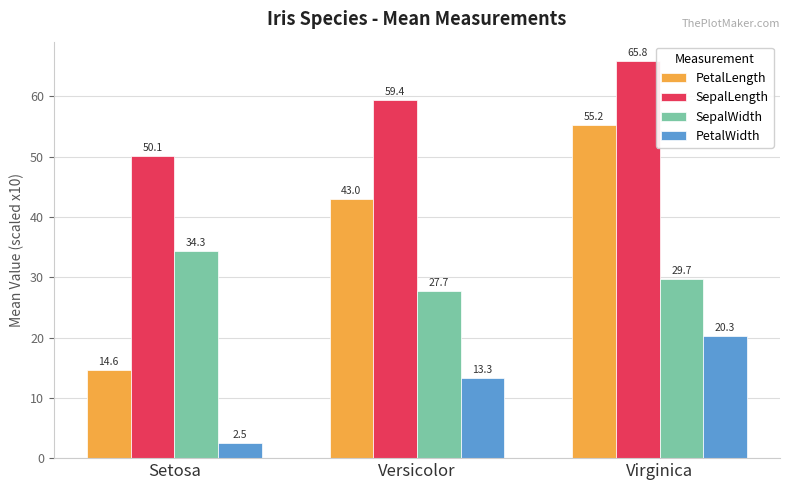

Read the SepalLength value at Versicolor.

59.4